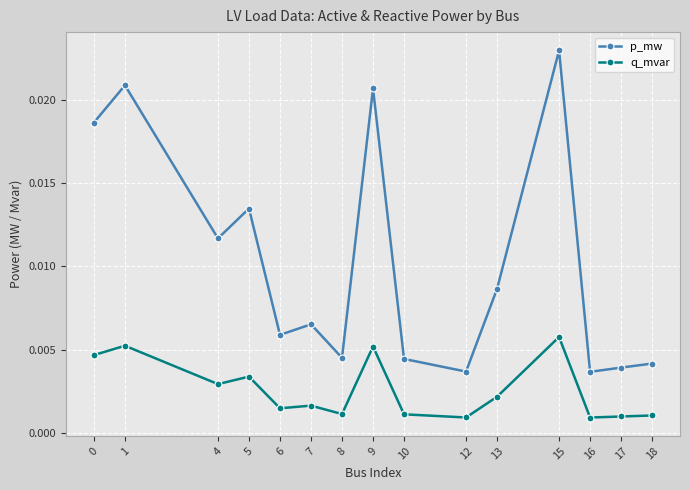

Is the value of p_mw at 12 greater than the value of q_mvar at 12?

Yes